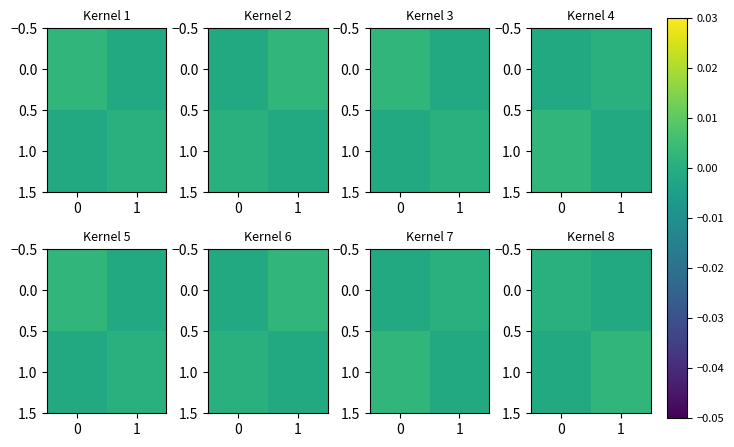

The value of 1.0 at 1 is 0.0. True or false?

False